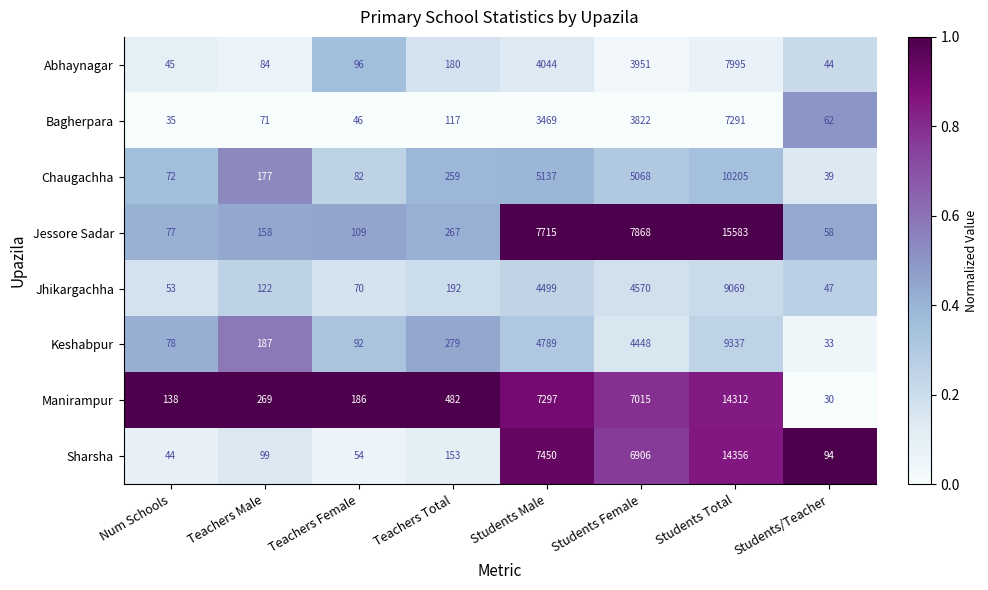

What is the highest value of the Chaugachha series?

10205